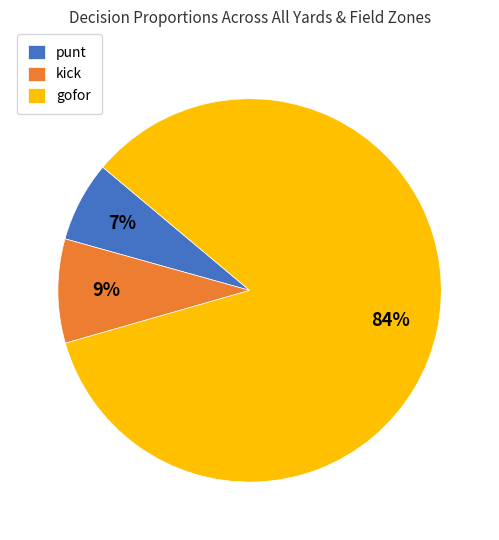

To the nearest percent, what percentage of the pie is gofor?

84%